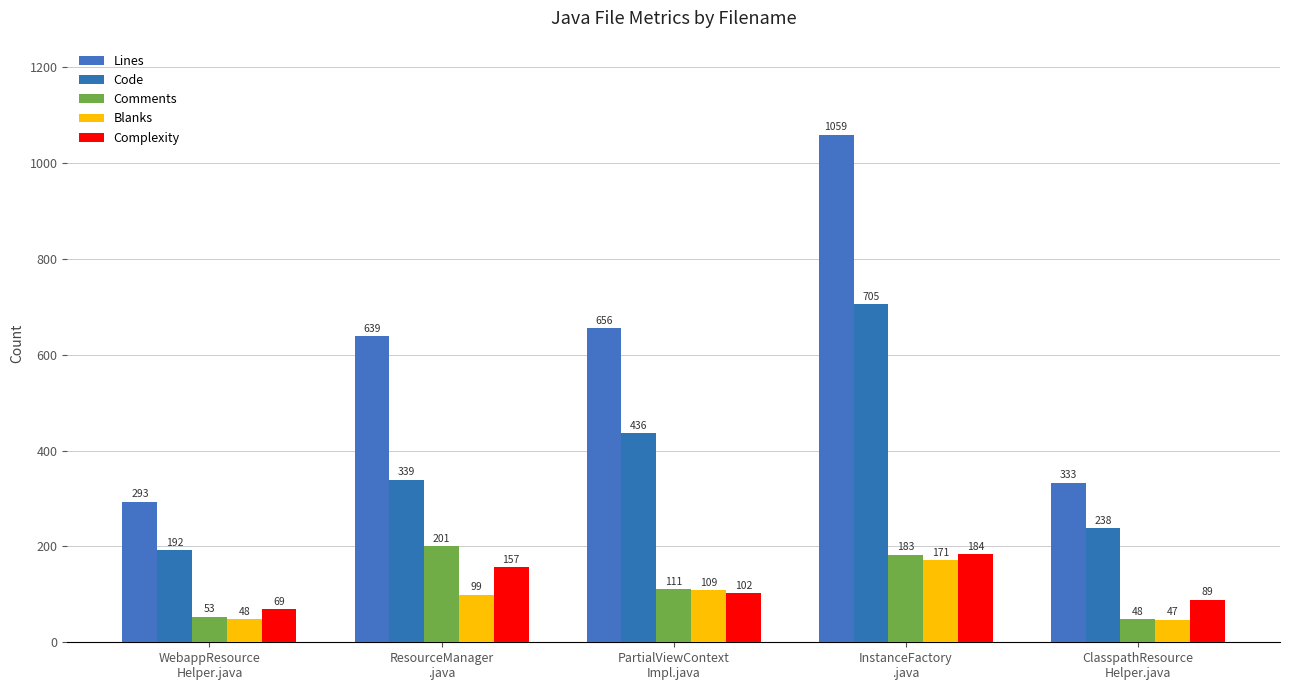

Is it true that Complexity equals 280 at InstanceFactory
.java?

False